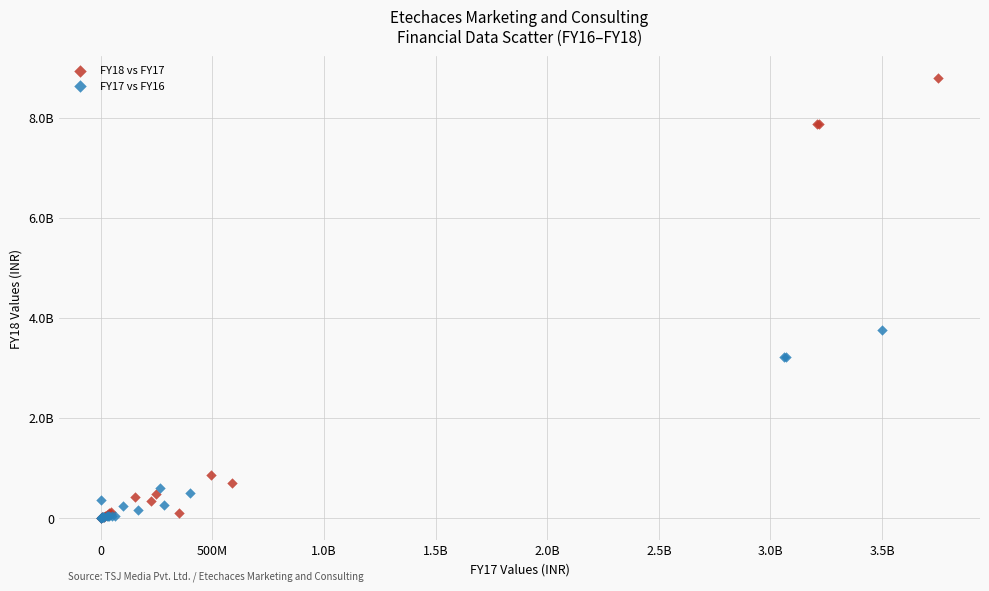

What are all the series names shown in the legend?

FY18 vs FY17, FY17 vs FY16